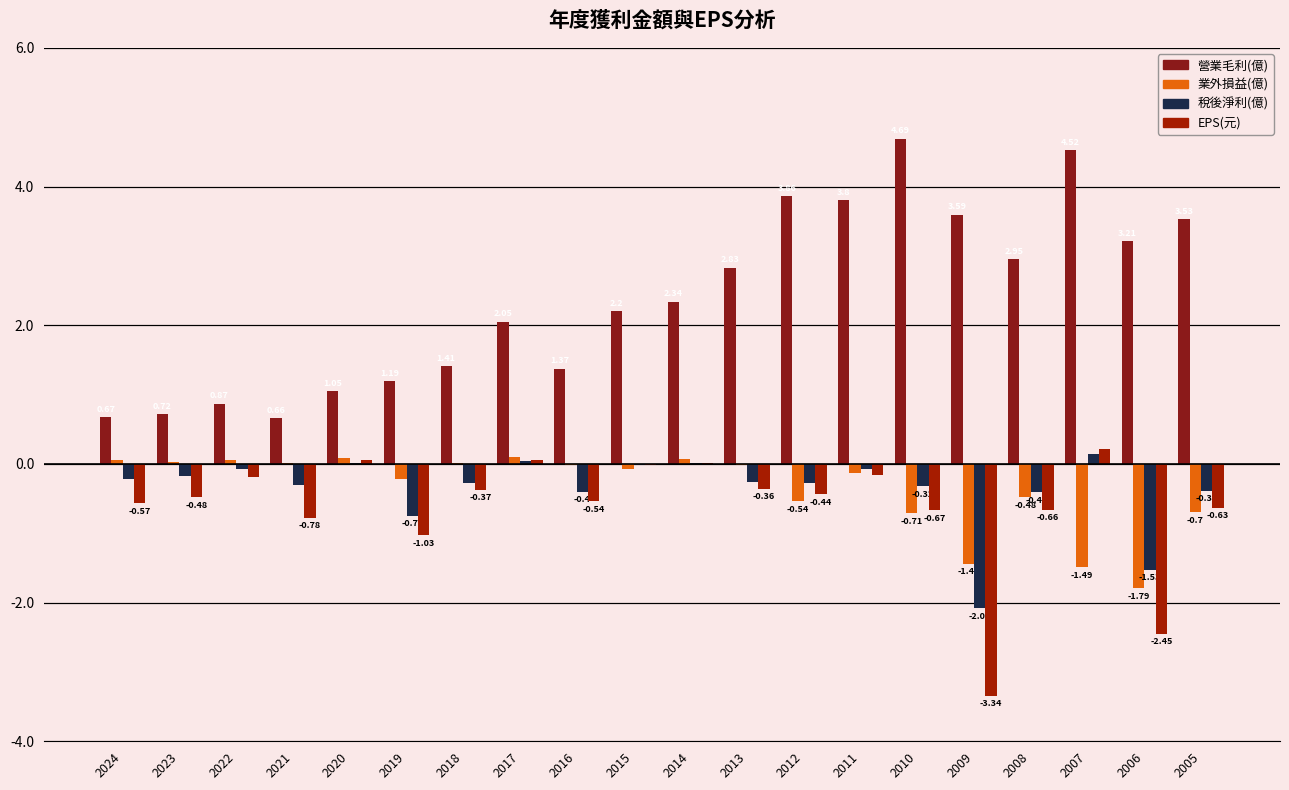

What is the value of the 營業毛利(億) bar at the 2nd from the left?

0.7